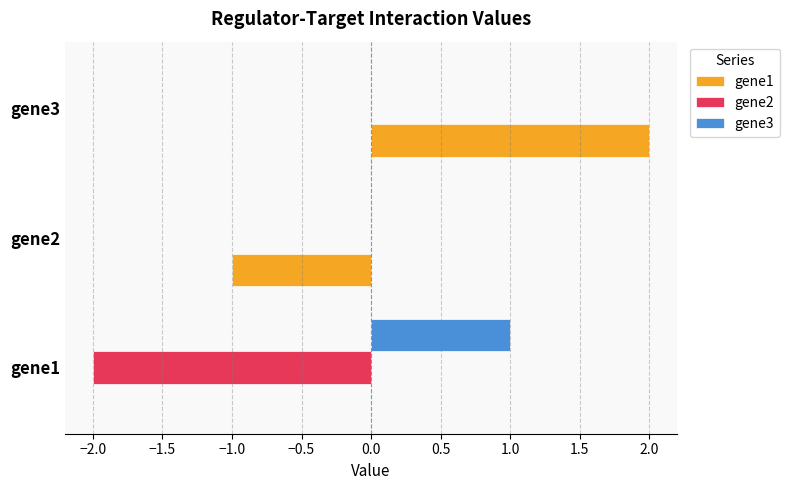

What is the maximum value for gene3?

1.0